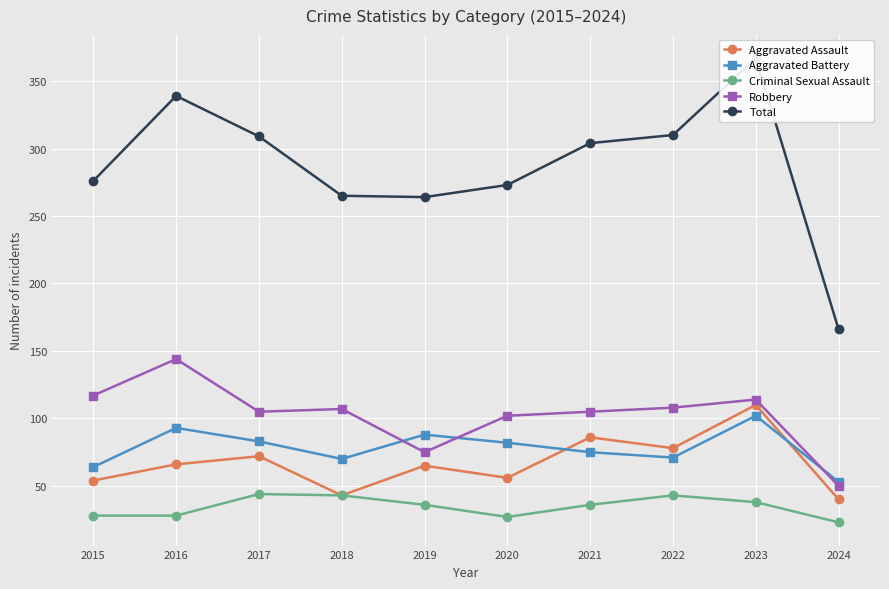

What is the greatest value displayed?

367